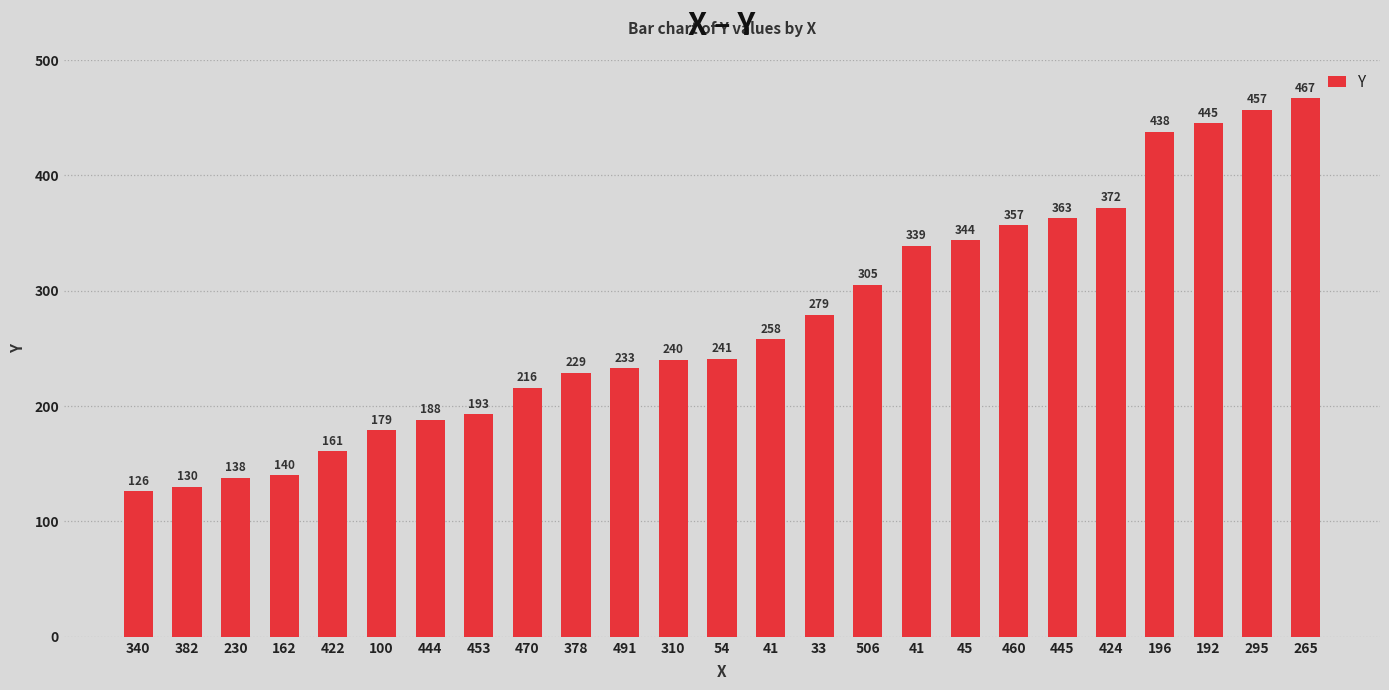

The chart shows a value of 276 at 100. True or false?

False